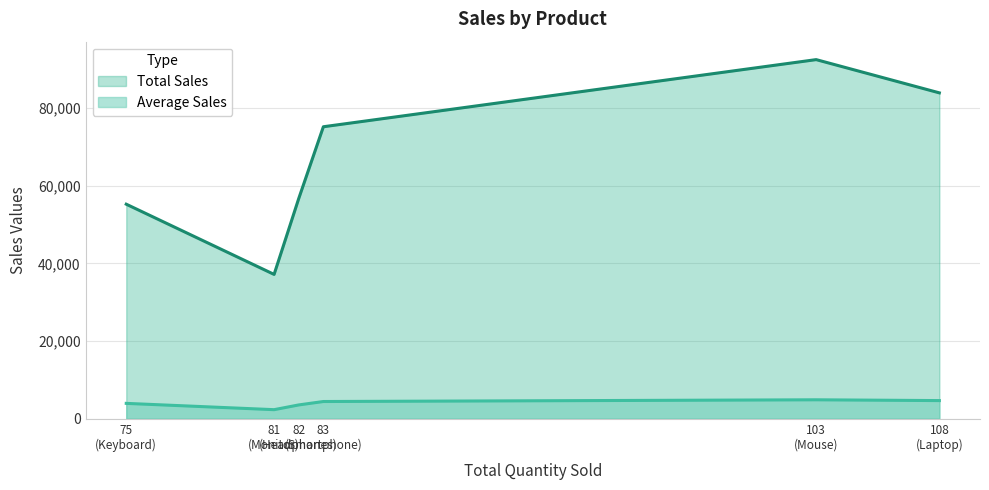

Does the chart display data point markers on the line(s)?

No